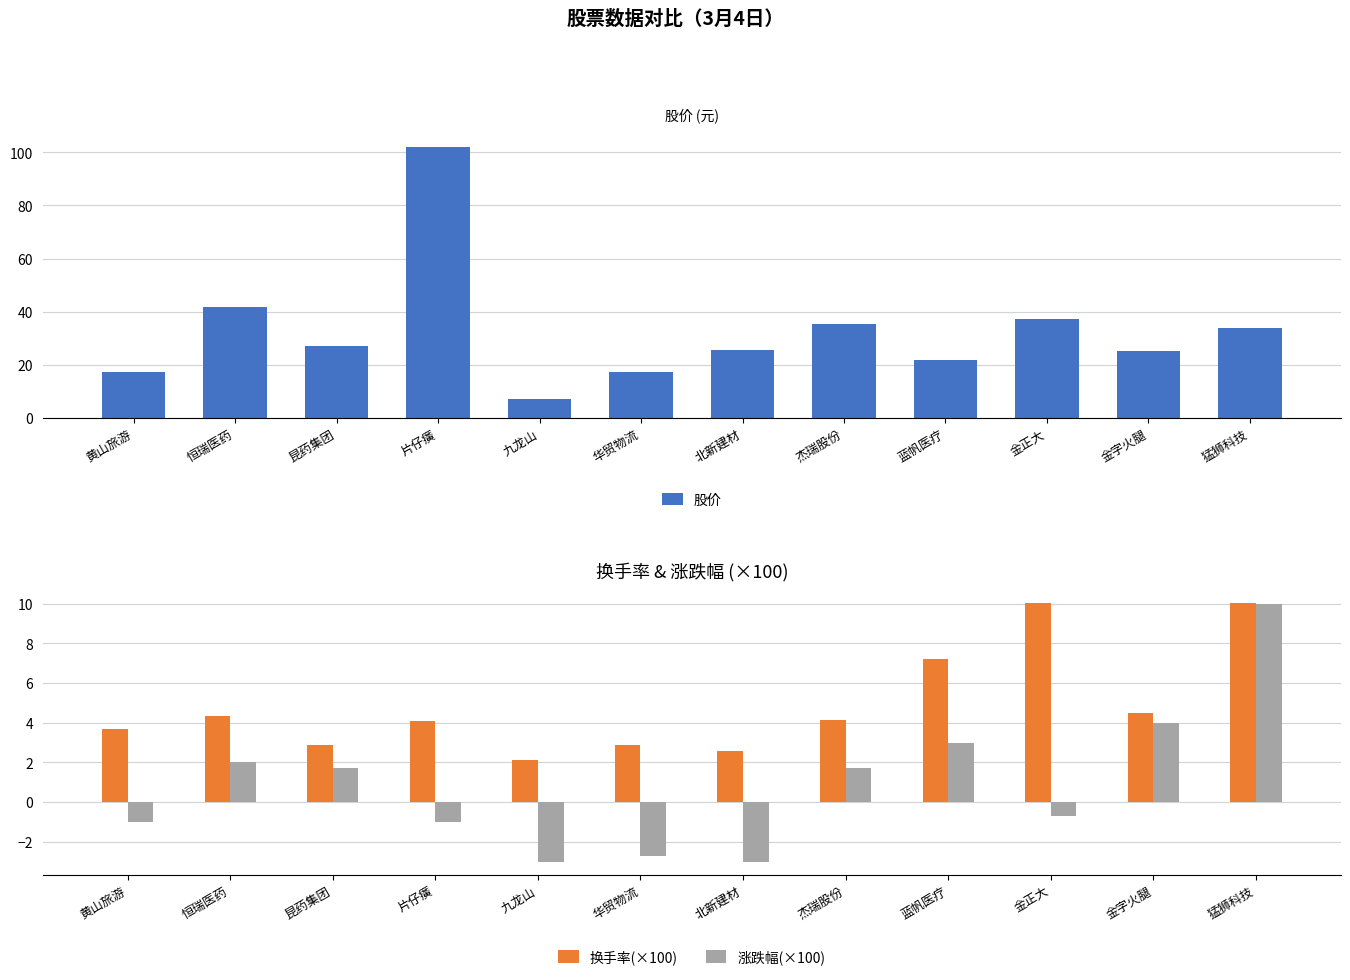

What is the difference between the maximum and minimum values in the 换手率(×100) series?

7.9